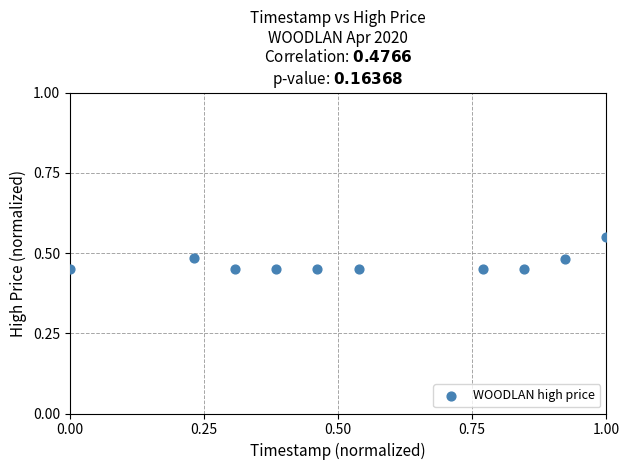

What is the range of X values (max minus min)?

1.0